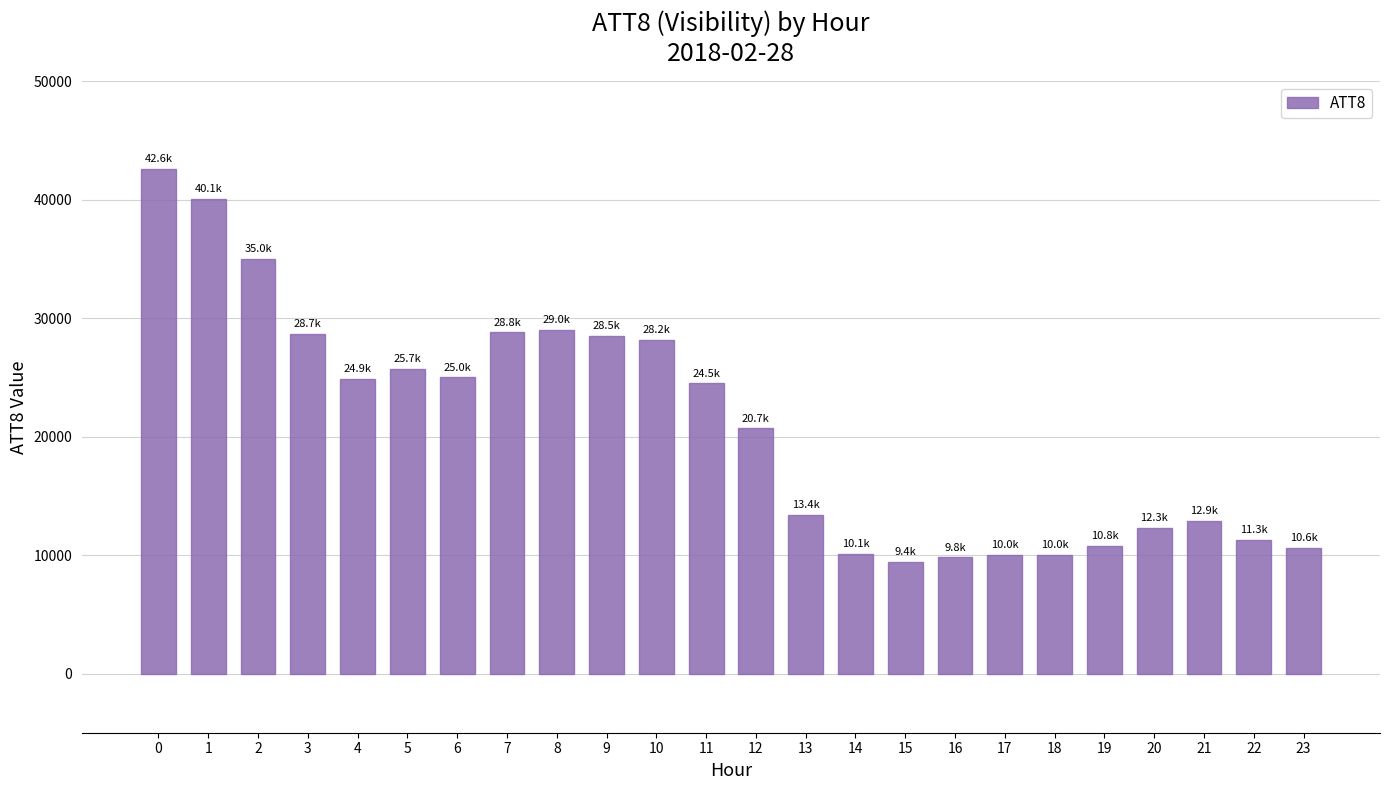

What is the value of the 12th bar from the left?

24500